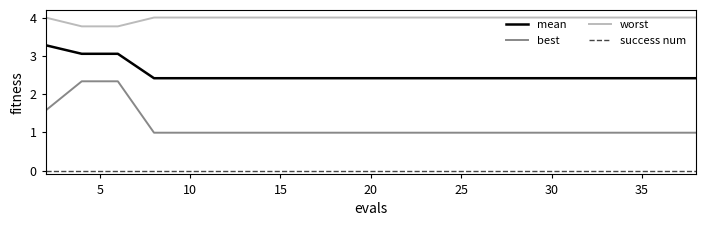

Which series has the largest total across all categories?

worst